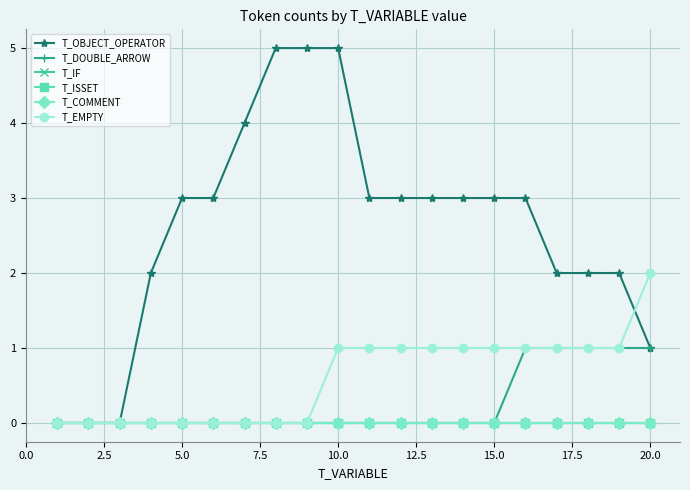

Does the chart have visible grid lines?

Yes